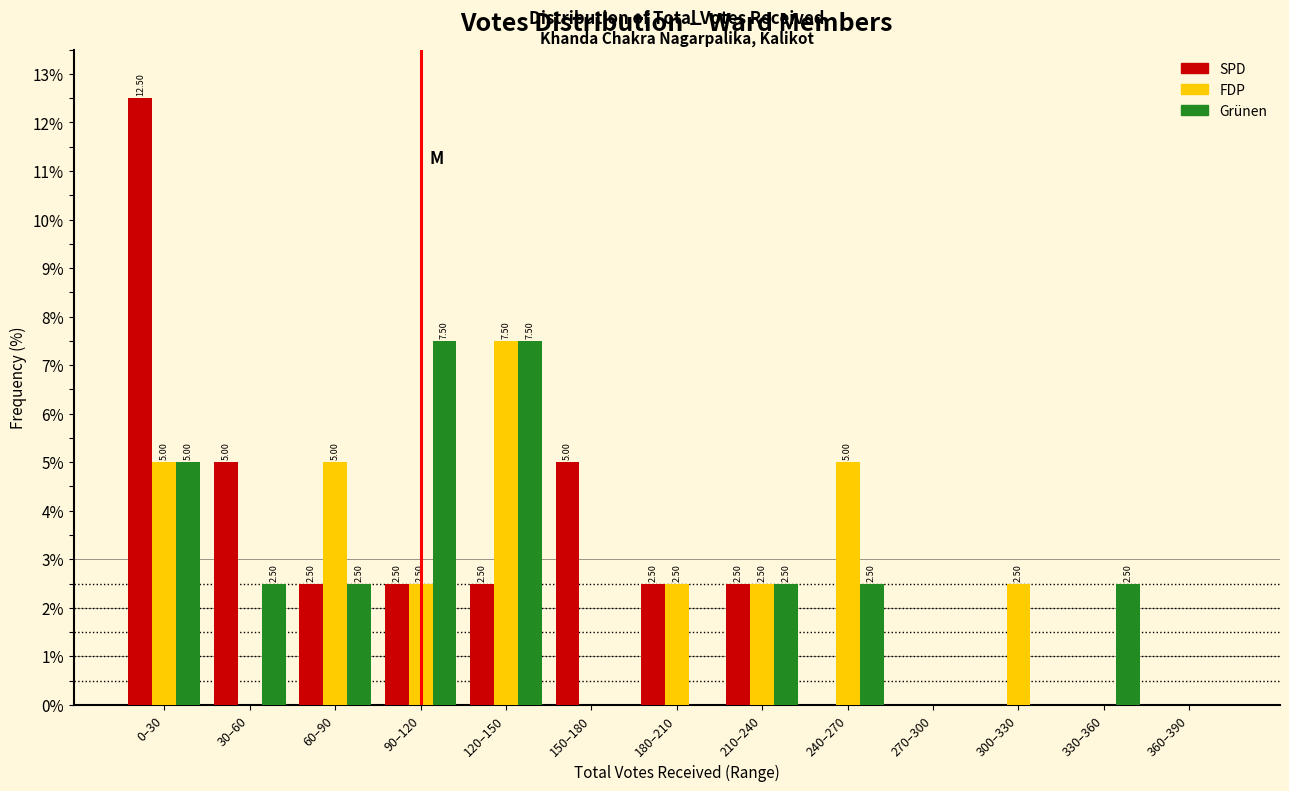

What is the total value across all series at 90–120?

12.5